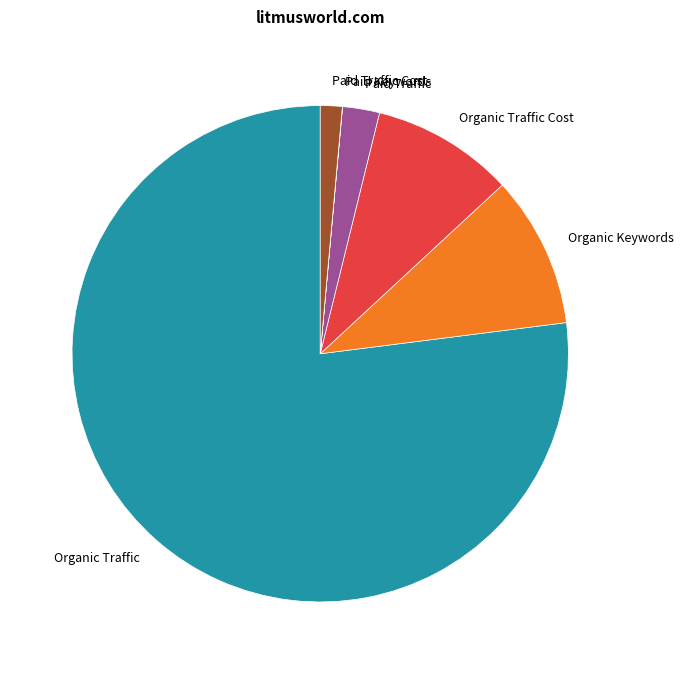

The Paid Traffic slice represents 2% of the pie. True or false?

True